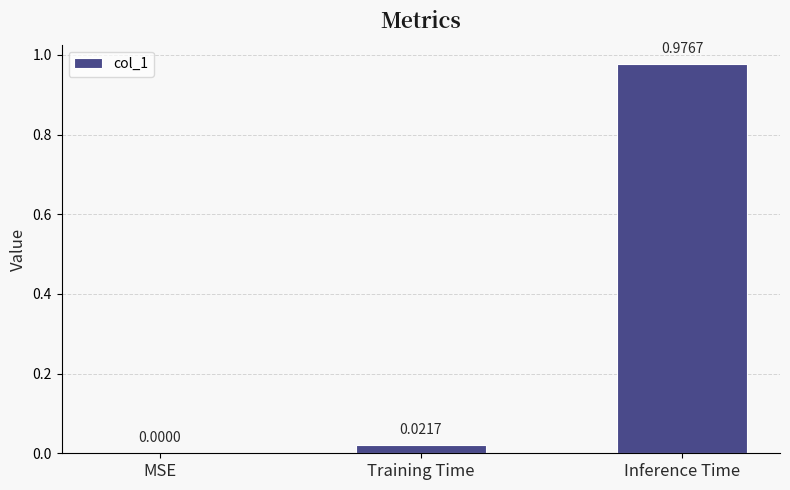

Which has a higher value, Training Time or MSE?

Training Time